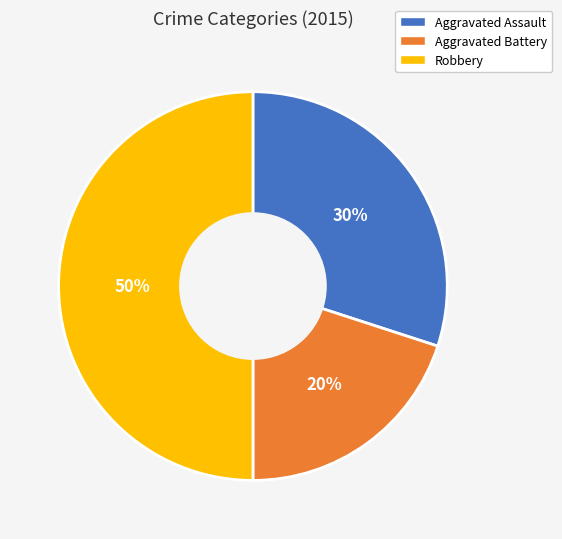

Rank the categories by value from lowest to highest.

Aggravated Battery, Aggravated Assault, Robbery